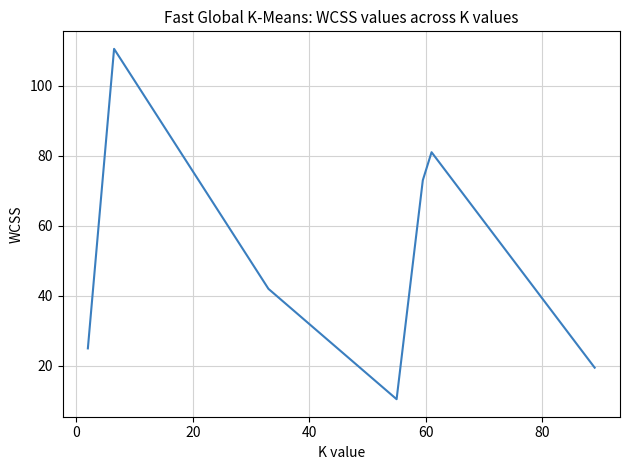

Reading left to right, extract all data points from this chart.

25.0	110.5	42.0	10.5	73.0	81.0	19.5